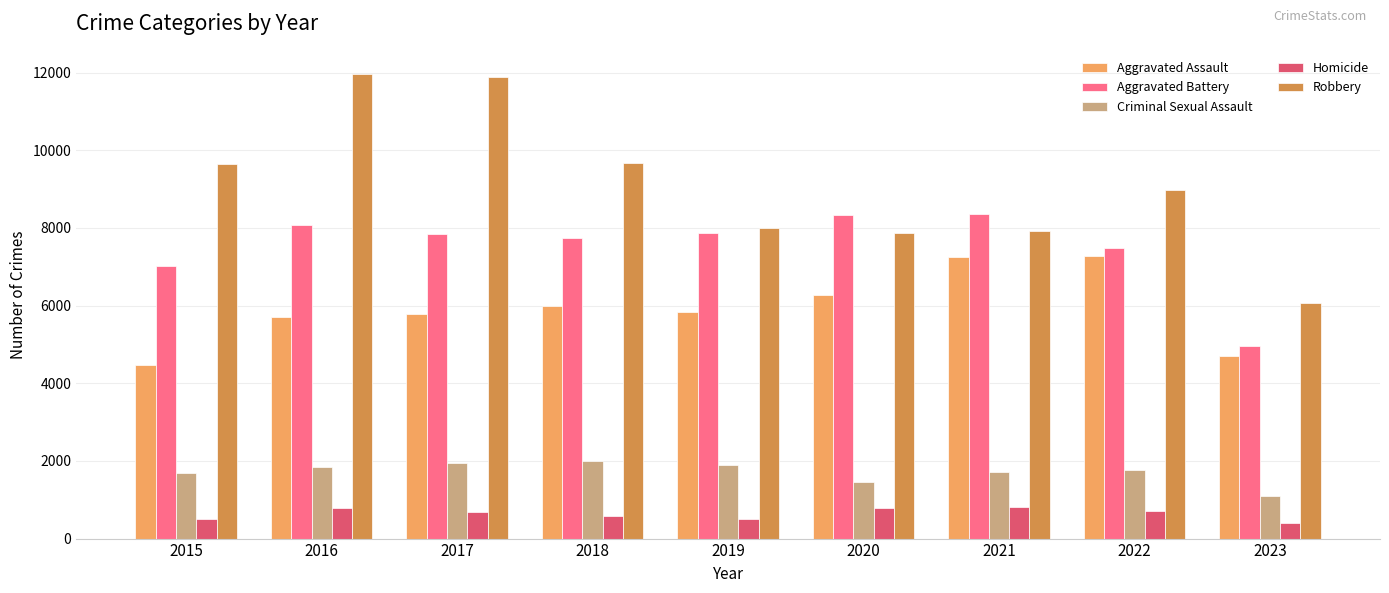

The Homicide series shows 890 at 2015. True or false?

False